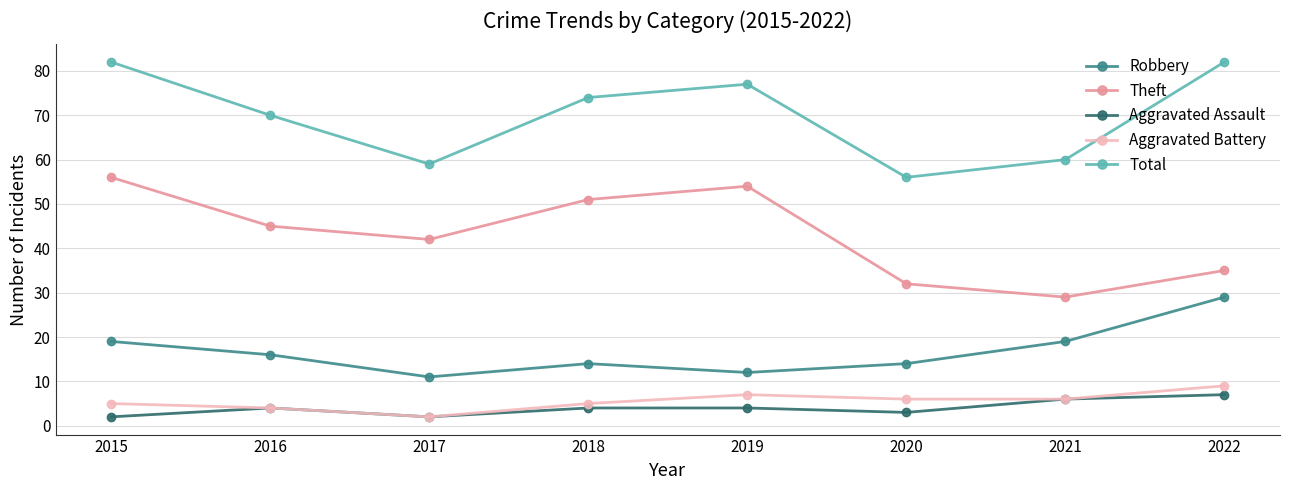

What are all the series names shown in the legend?

Robbery, Theft, Aggravated Assault, Aggravated Battery, Total